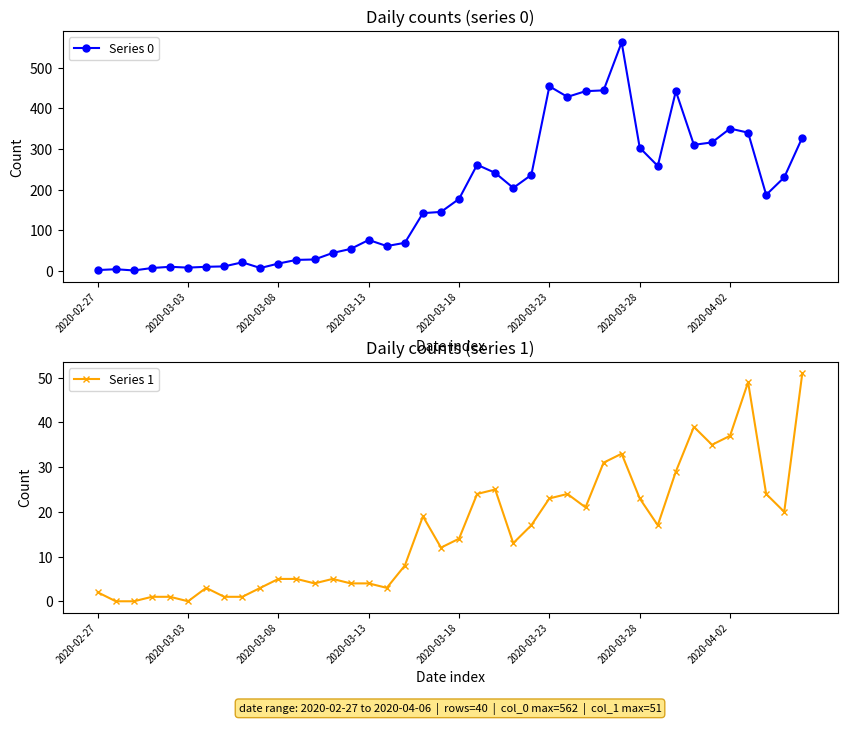

Which series has the widest spread of values?

Series 0